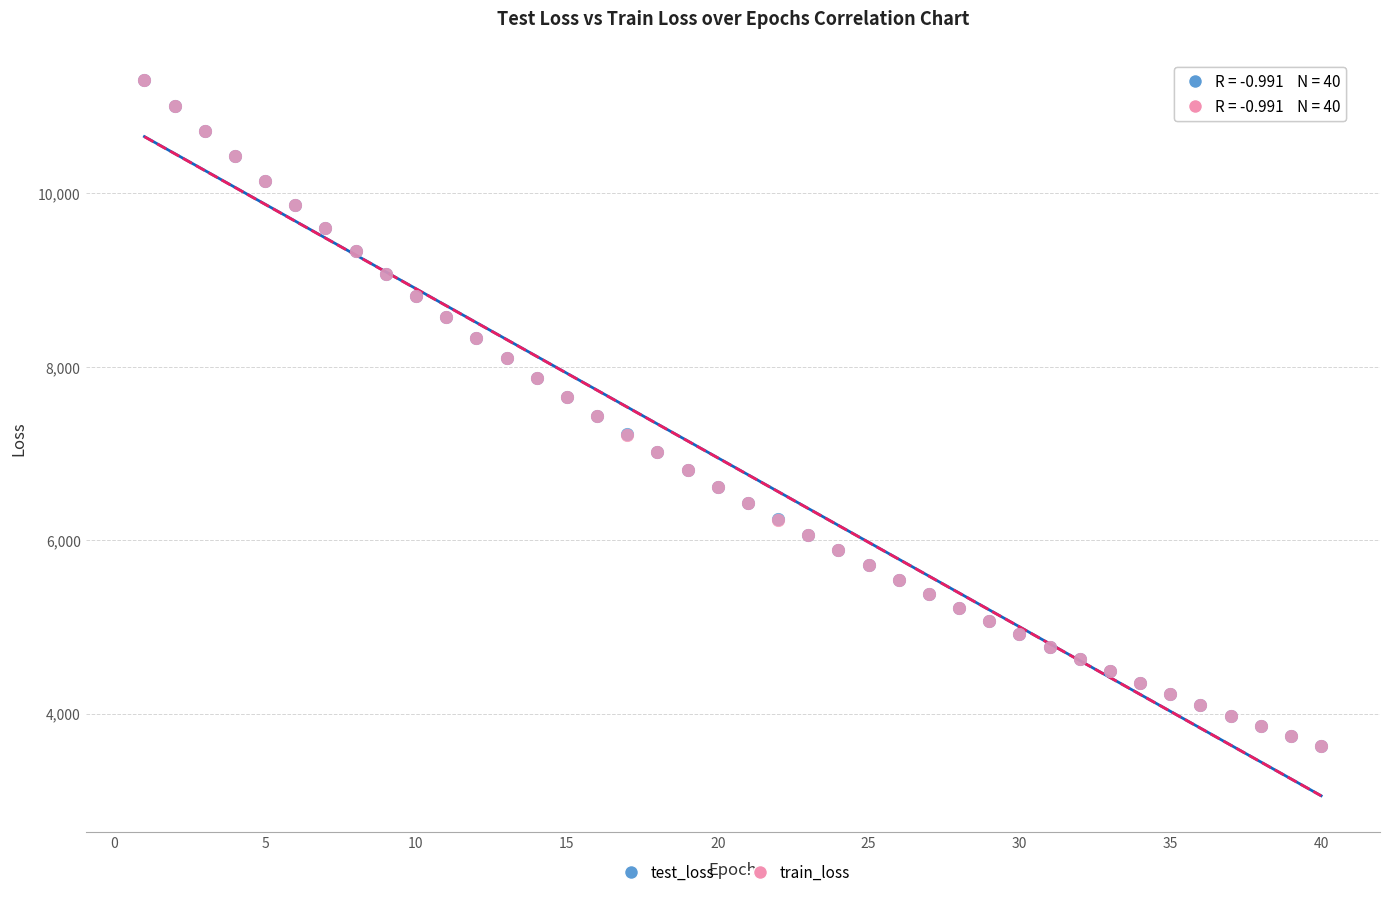

What are all the series names shown in the legend?

test_loss, train_loss